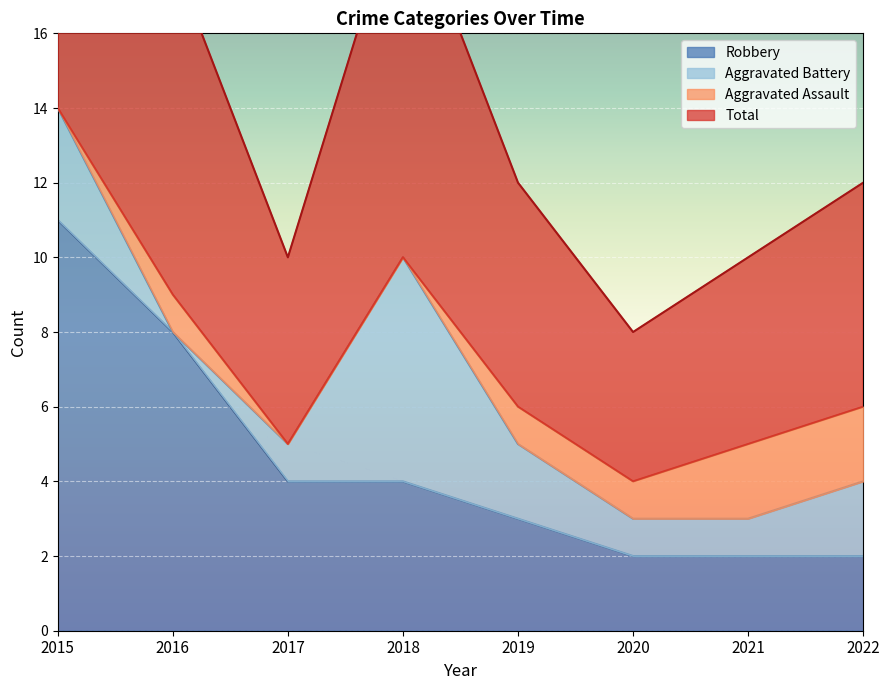

Which series changed the most between 2017 and 2019?

Robbery